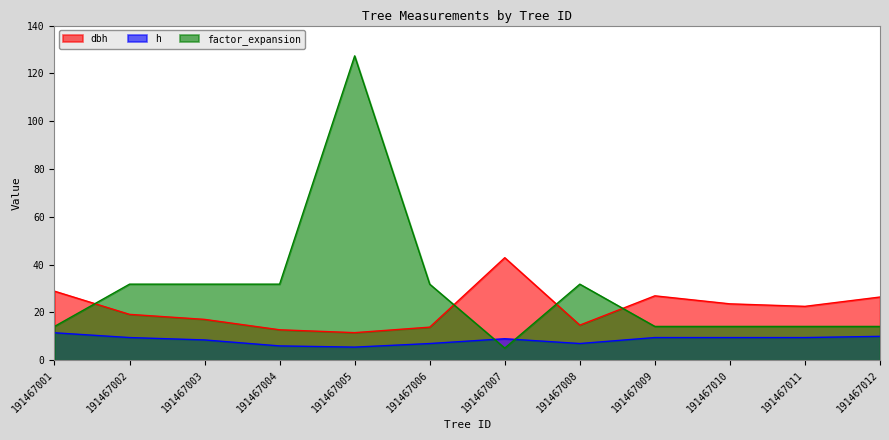

What is the highest value of the dbh series?

42.9